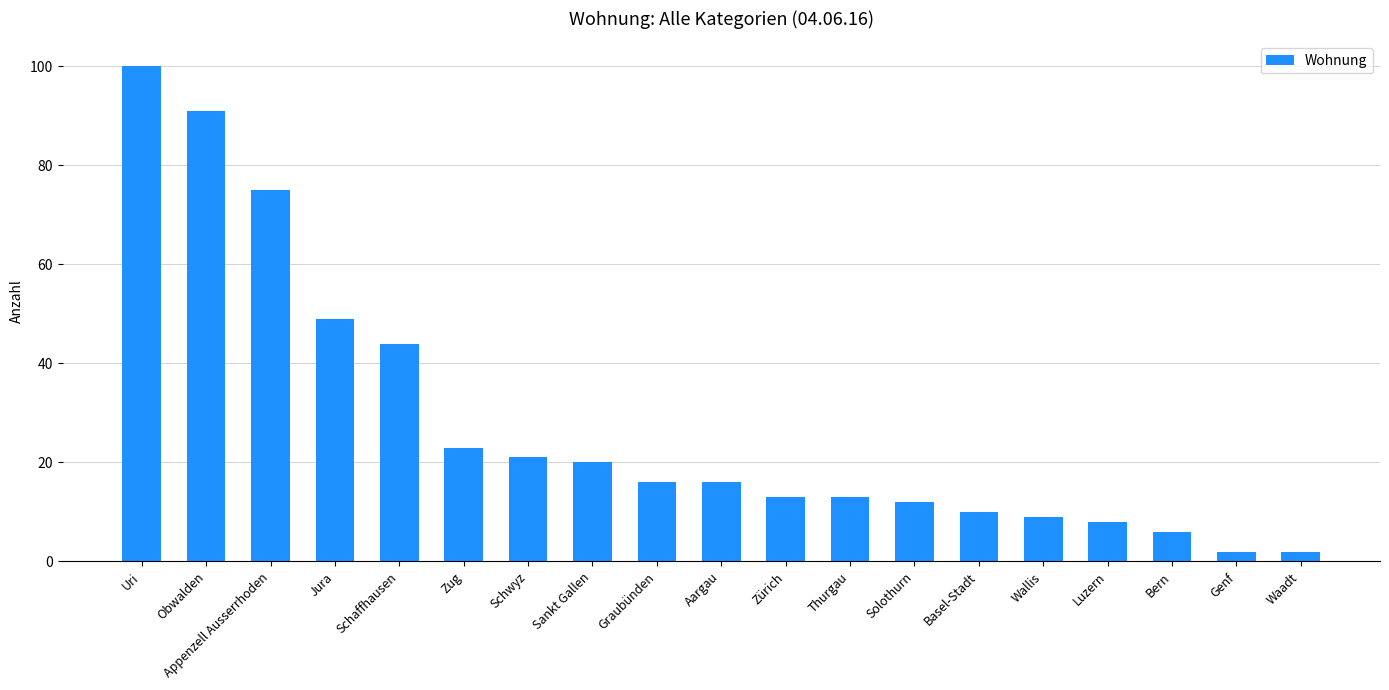

What is the minimum value shown in the chart?

2